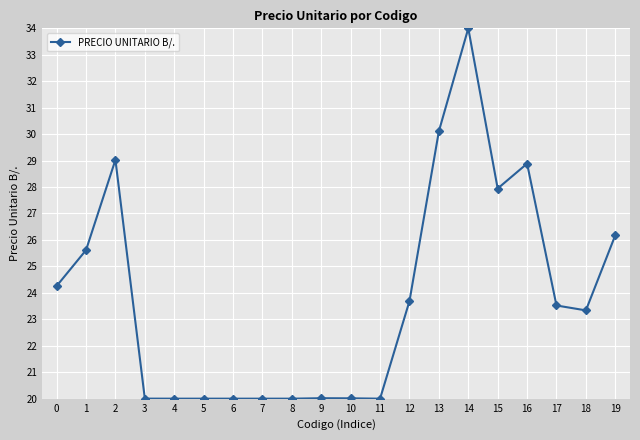

At which category does the data reach its first local peak?

2